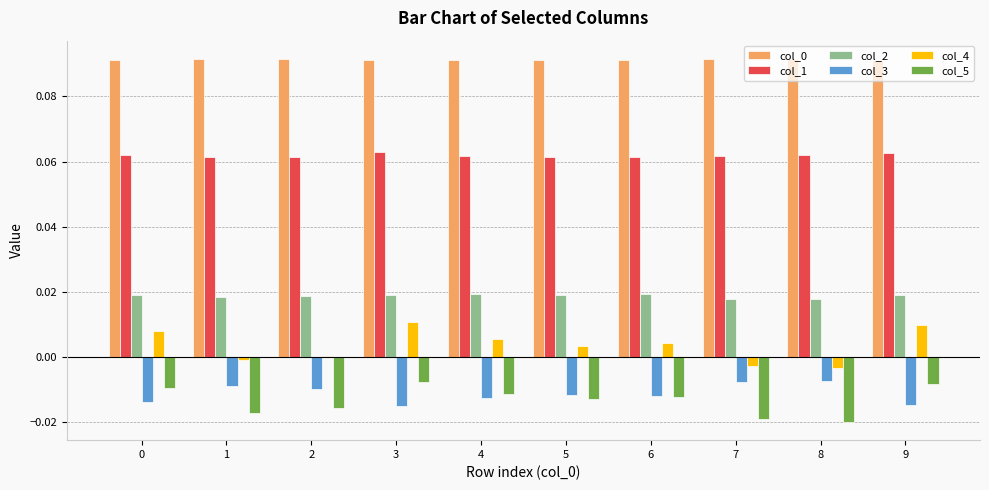

True or false: col_3 has a value of -0.0 at 6.

True